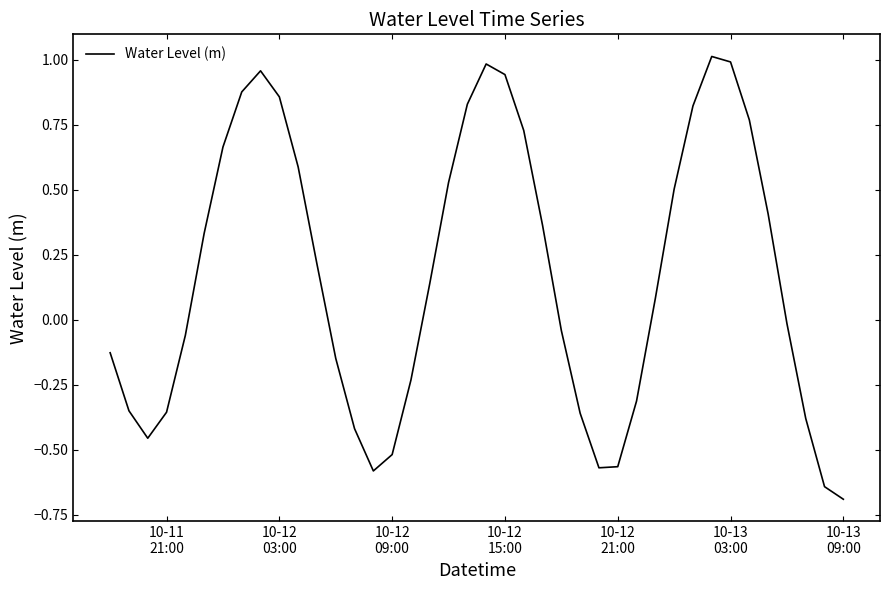

What is the difference between the maximum and minimum values?

1.7